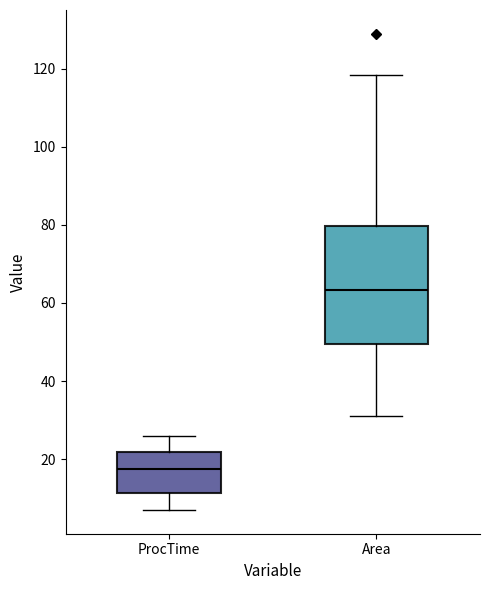

Which box has the lowest median line?

ProcTime